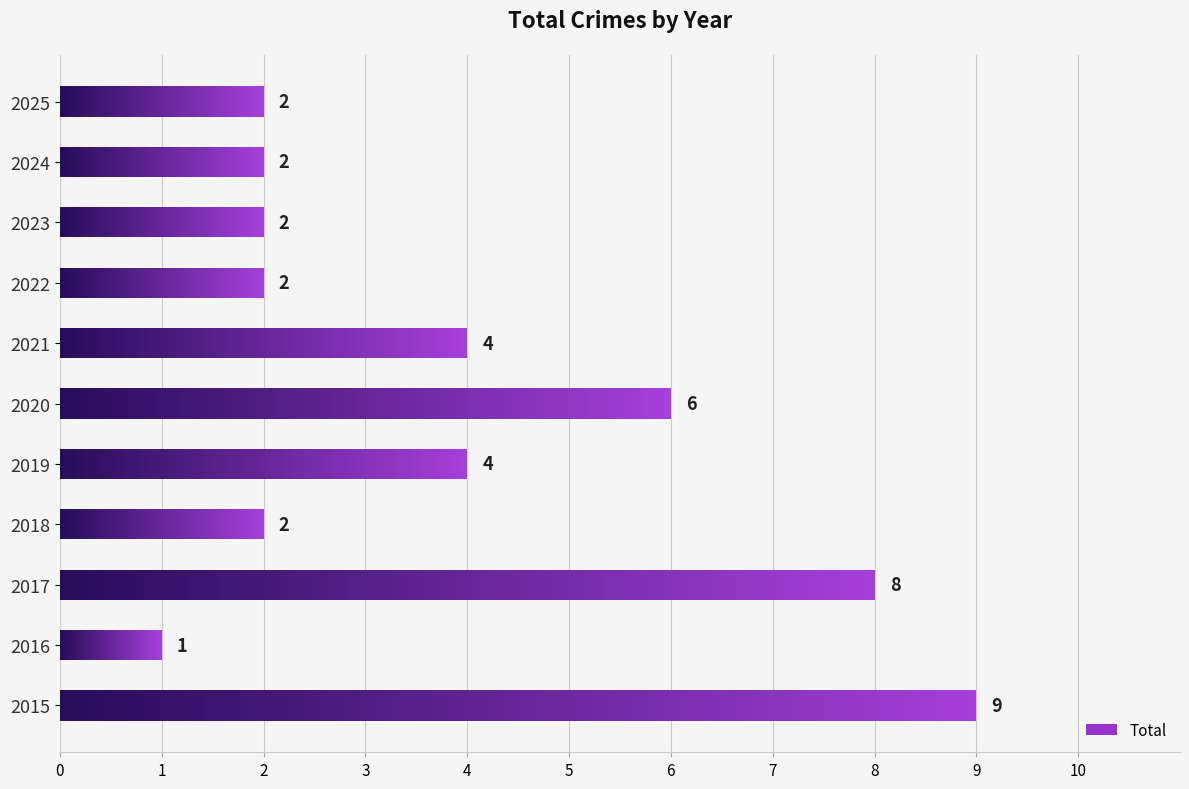

Reading left to right, list all the values displayed in this chart.

9	1	8	2	4	6	4	2	2	2	2